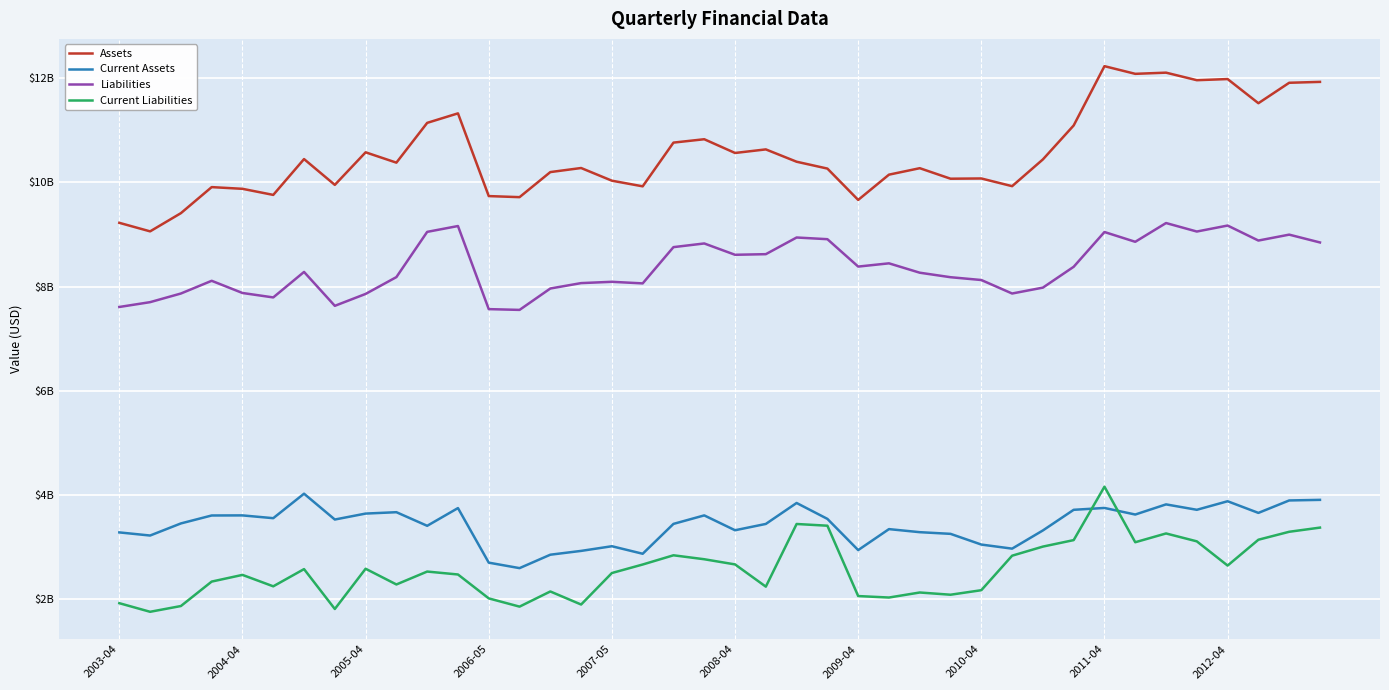

Which series ends up on top after the final intersection of Current Assets and Current Liabilities?

Current Assets